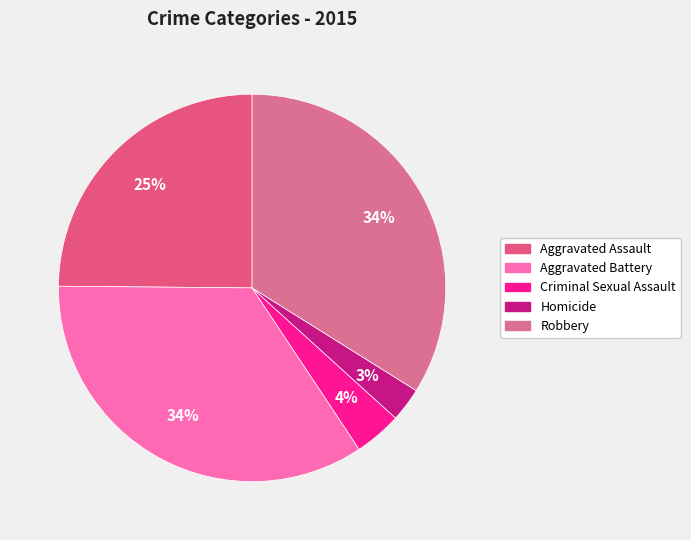

How many segments does this pie chart have?

5